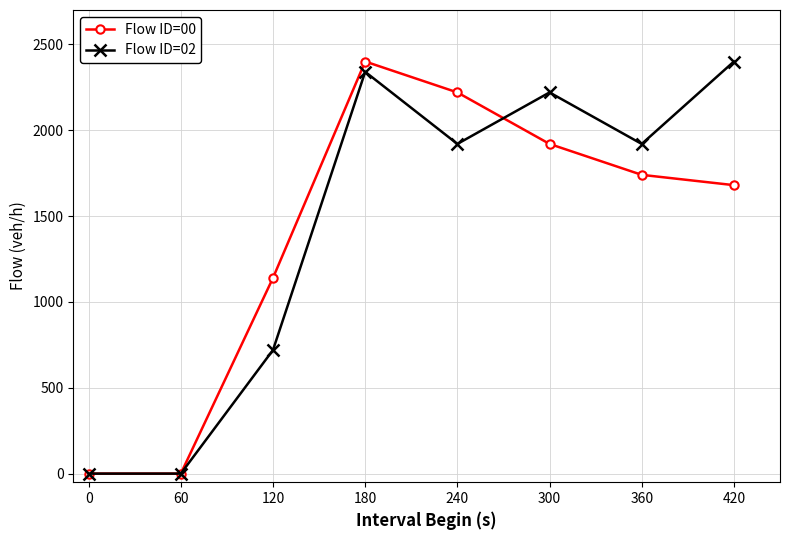

What is the sum of all Flow ID=00 values?

11100